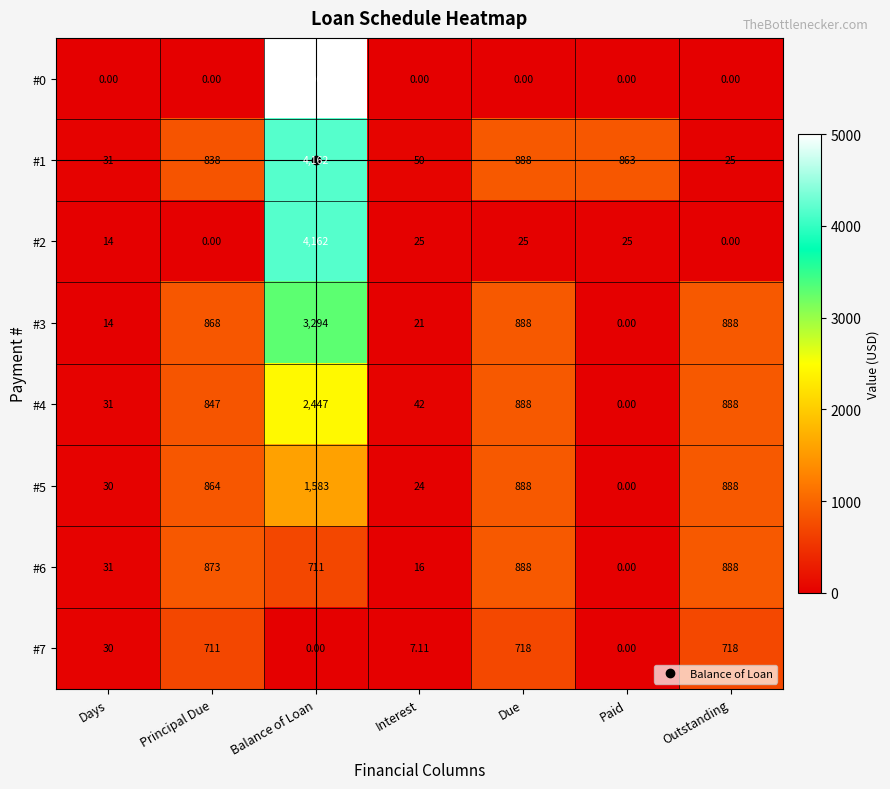

Which category has the highest value across all series?

Balance of Loan